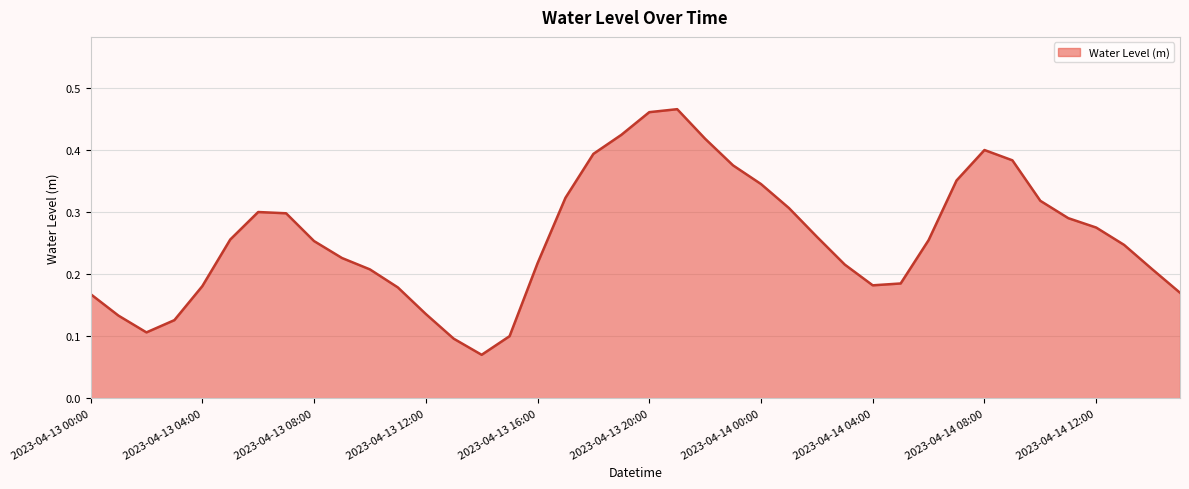

At which category does the chart reach its minimum across all series?

14